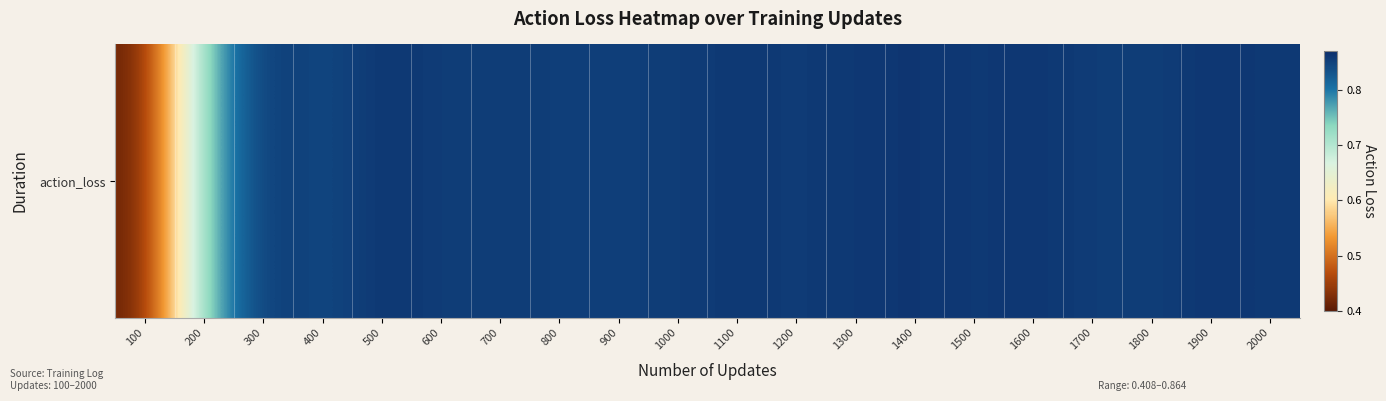

What is the minimum value shown in the chart?

0.4